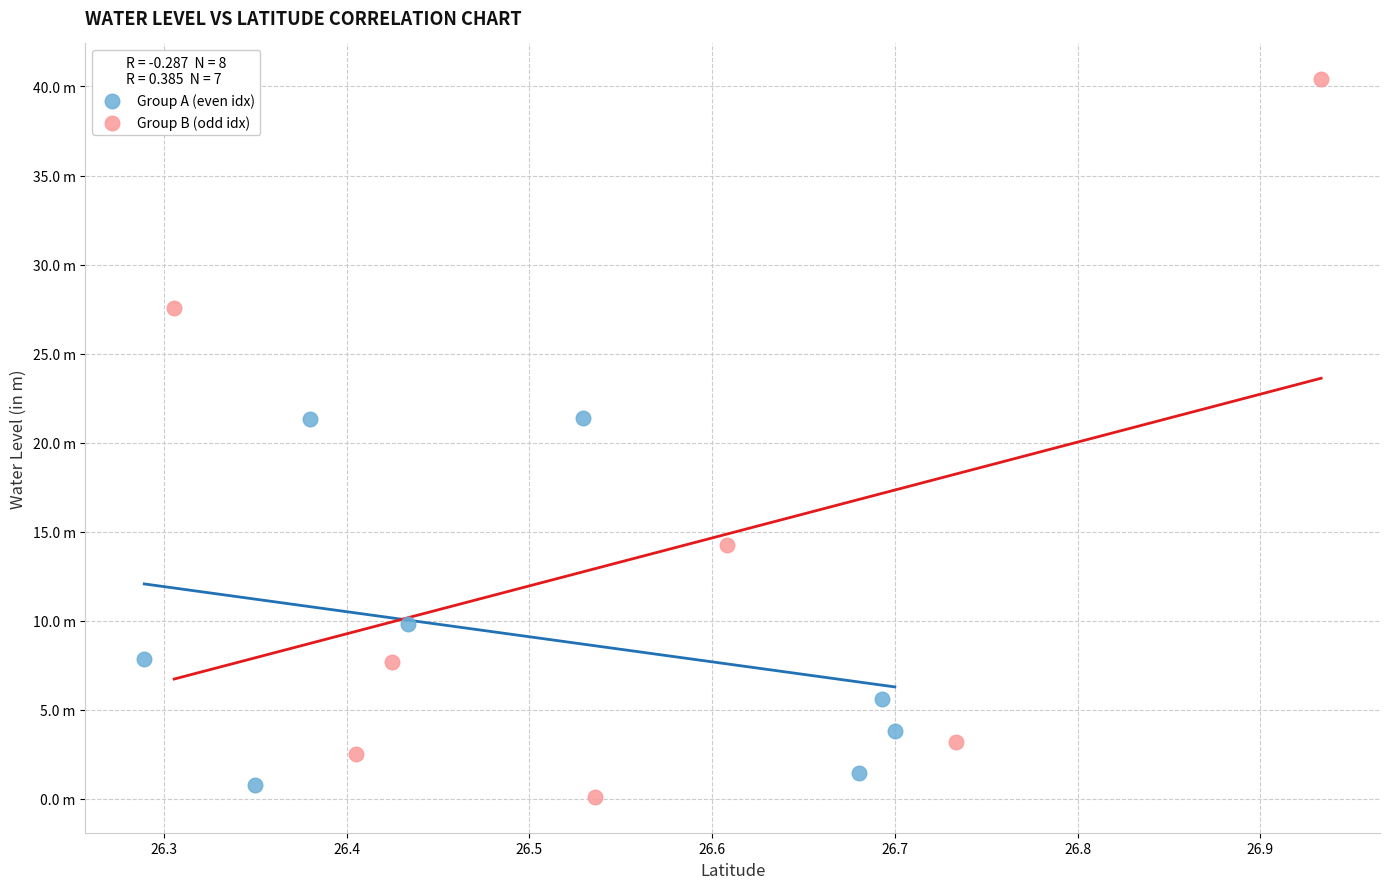

Which series reaches the minimum Y coordinate?

Group B (odd idx)